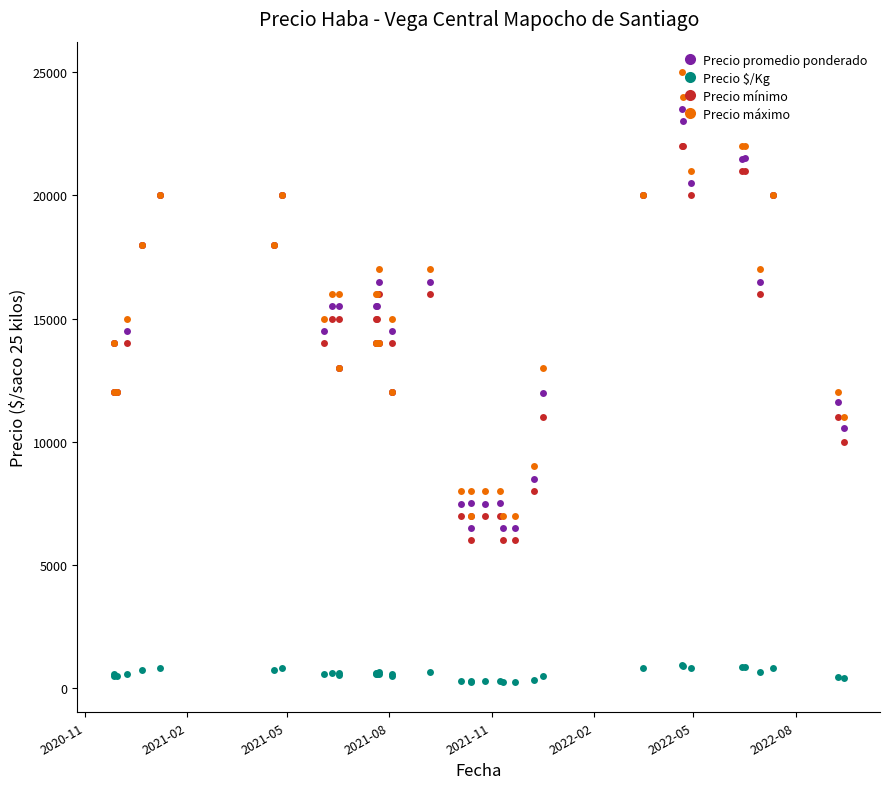

At how many categories does at least one series exceed 19383?

9